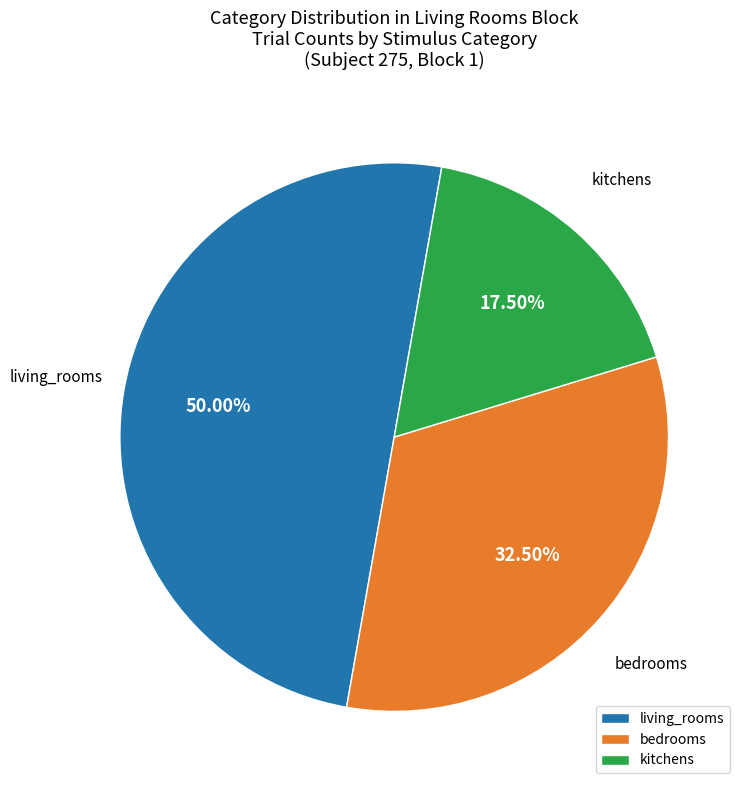

Which slice is the largest?

living_rooms